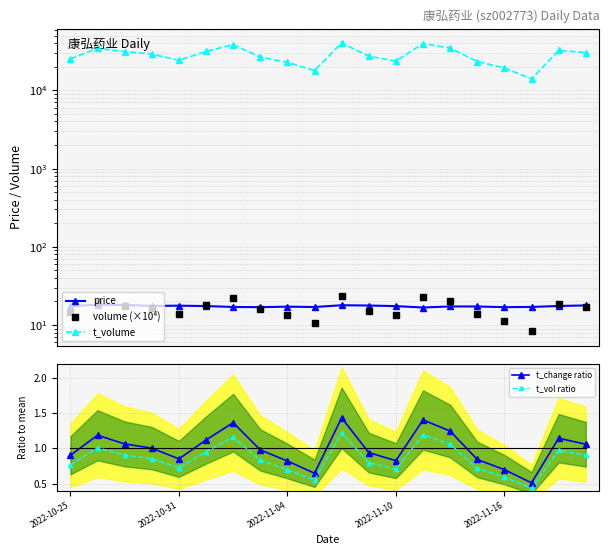

Read the price value at 18.

17.5